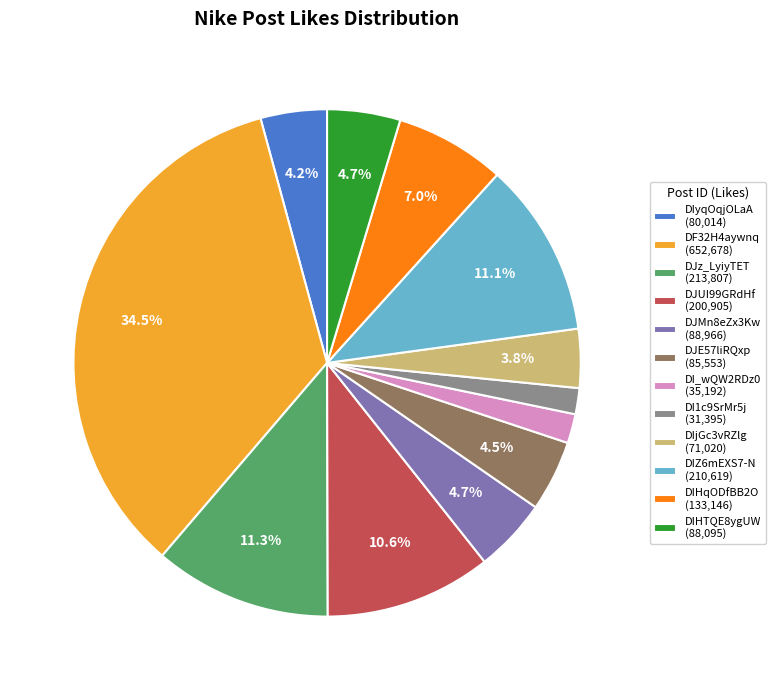

To the nearest percent, what percentage of the pie is DIHqODfBB2O?

7%